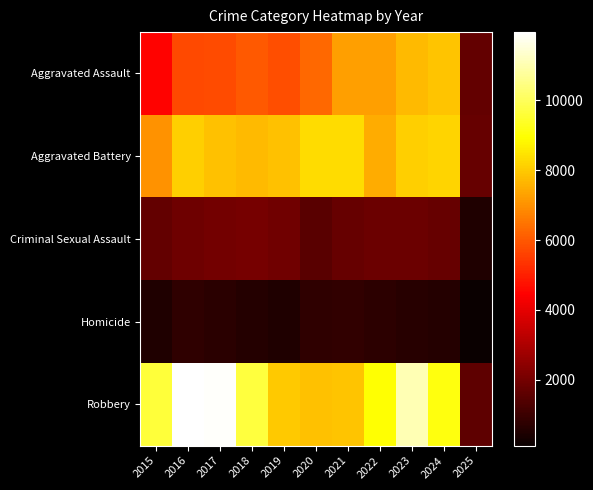

Rank the series at 2016 from lowest to highest value.

Homicide, Criminal Sexual Assault, Aggravated Assault, Aggravated Battery, Robbery